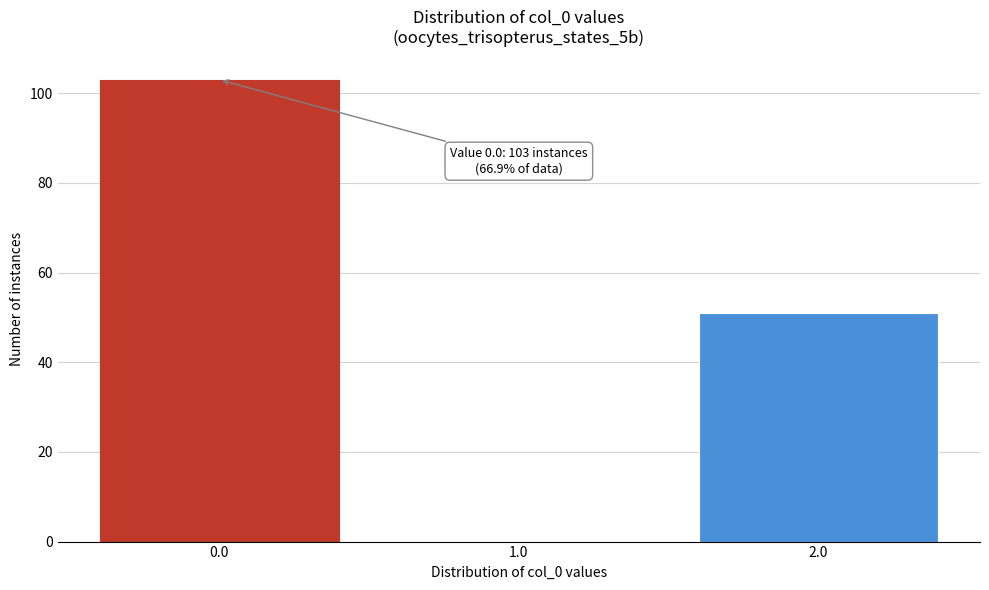

Reading left to right, transcribe all the data shown in this chart.

0.0=103	1.0=0	2.0=51